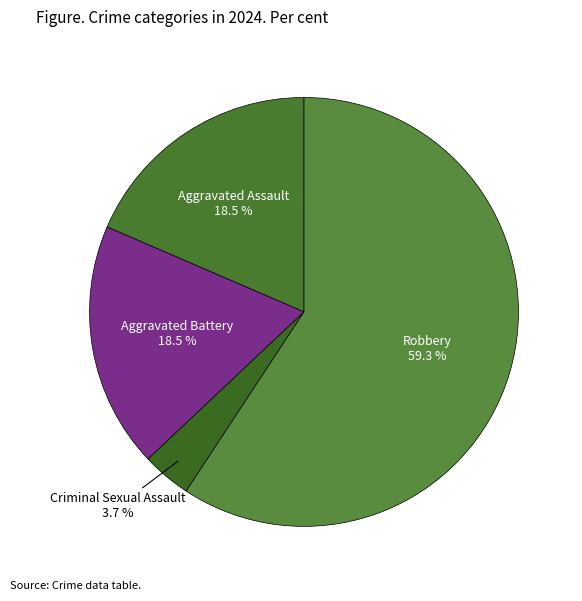

Is the sum of Robbery and Aggravated Battery greater than half?

Yes